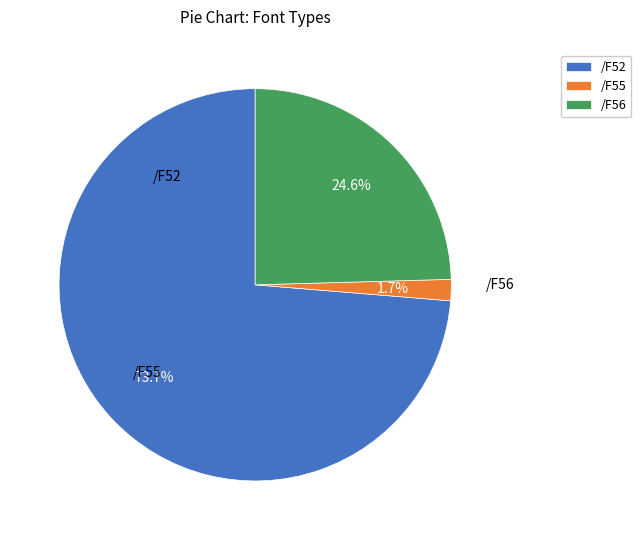

To the nearest percent, what is the difference between the /F56 and /F52 slice percentages?

49%